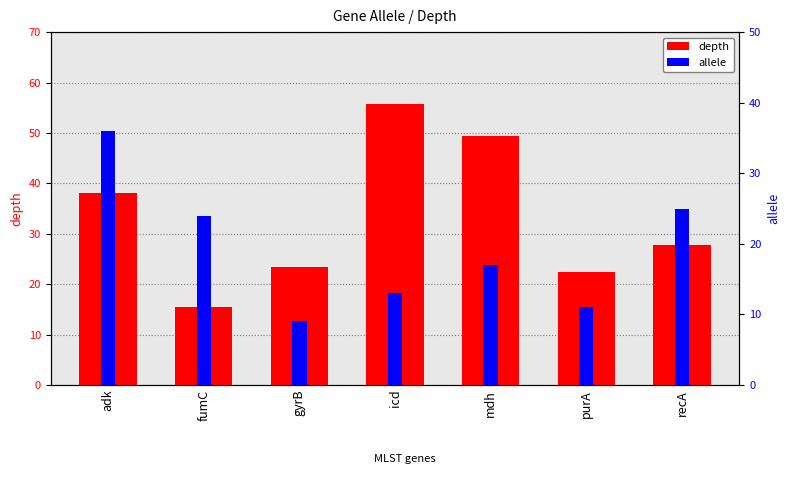

Reading left to right, what are all the values shown in this chart?

depth: adk=38.0	fumC=15.4	gyrB=23.5	icd=55.7	mdh=49.4	purA=22.5	recA=27.8
allele: adk=36.0	fumC=24.0	gyrB=9.0	icd=13.0	mdh=17.0	purA=11.0	recA=25.0